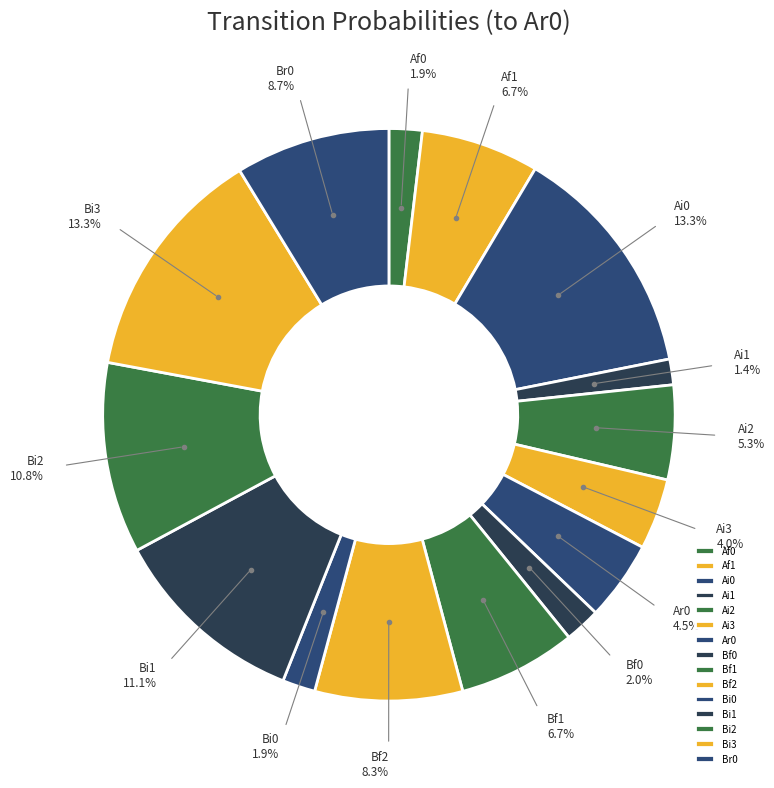

To the nearest percent, what portion does Br0 represent?

9%